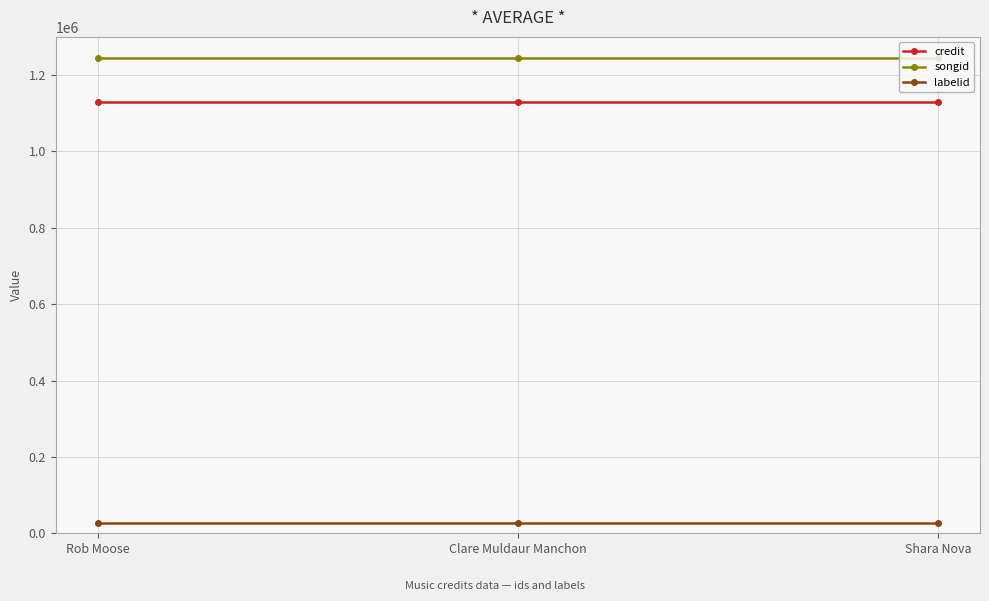

Rank the series by their maximum value, from lowest to highest.

labelid, credit, songid